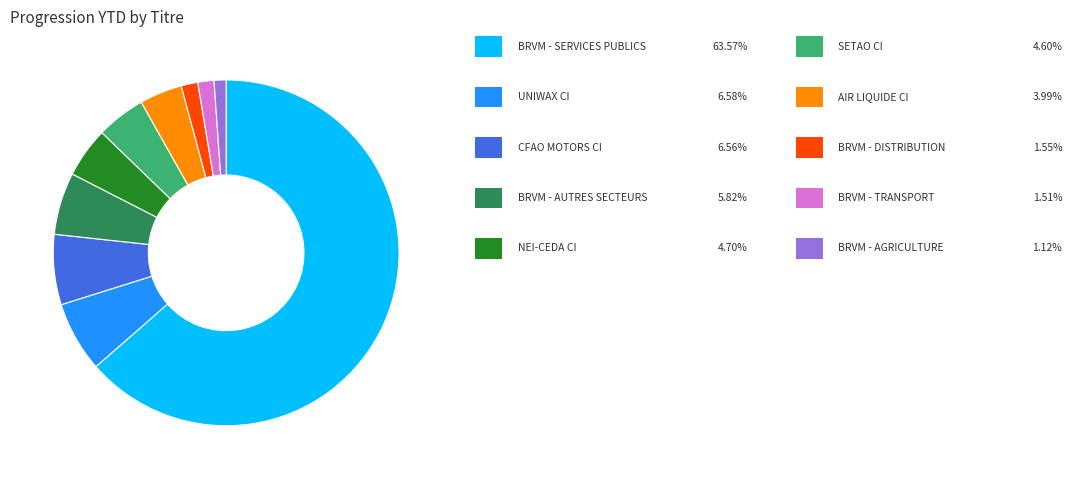

Is there a majority slice in this chart?

Yes